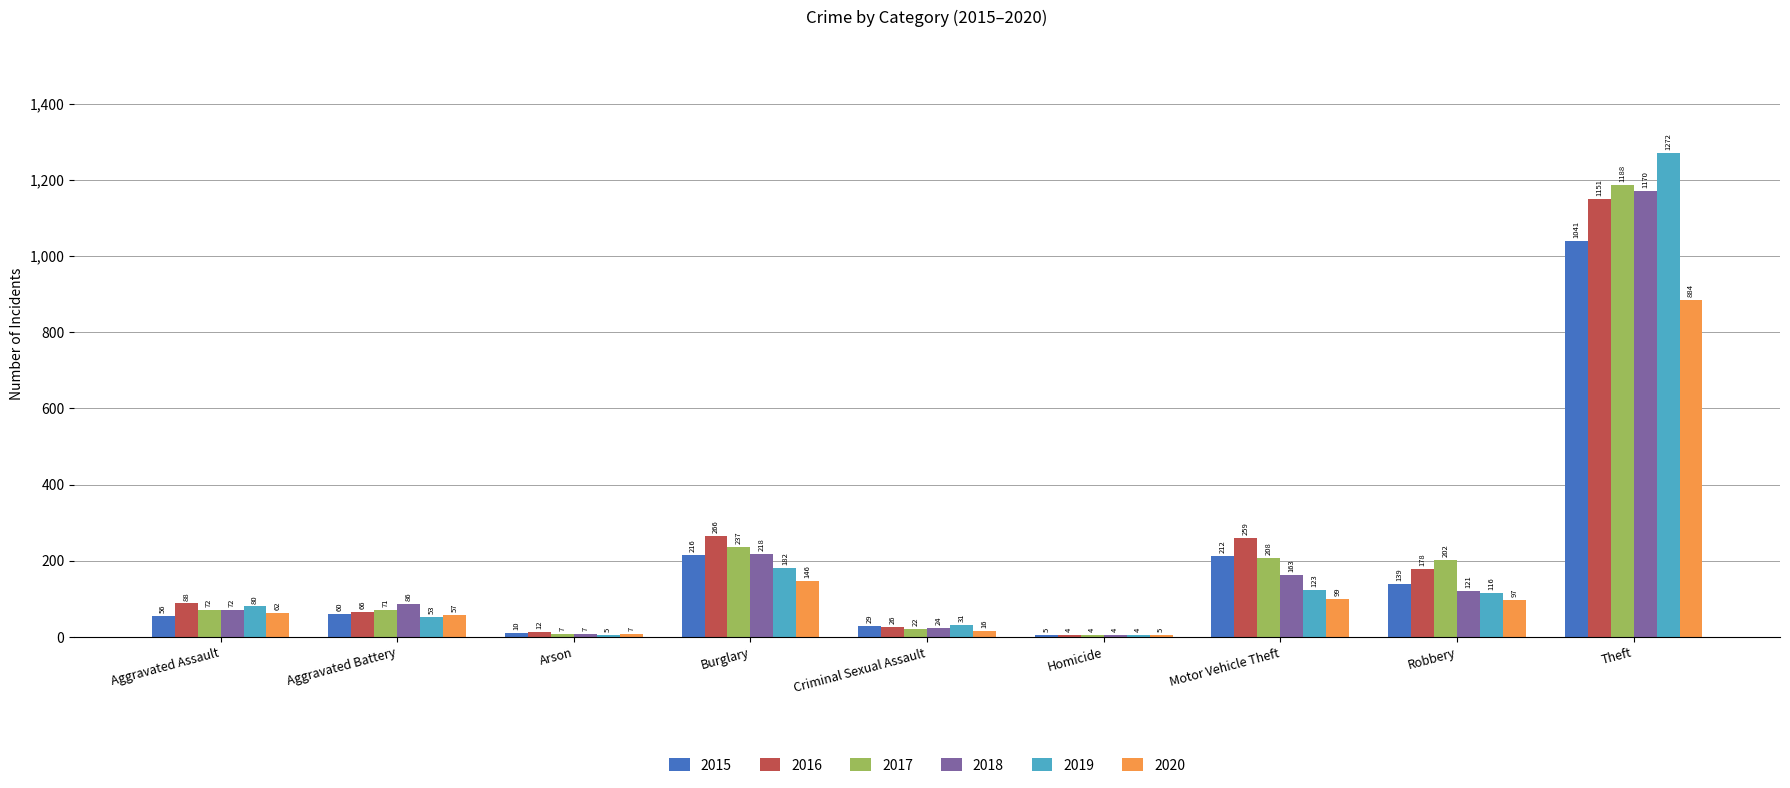

What is the approximate value of 2019 at Homicide?

4